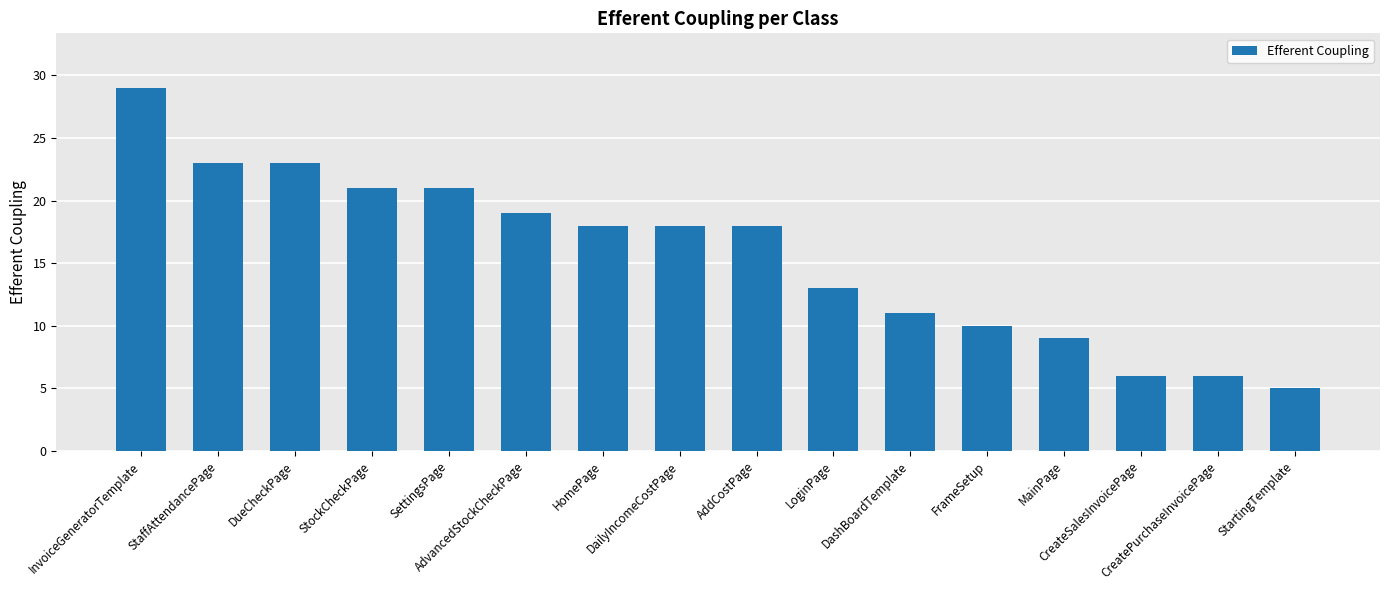

What is the label of the 12th bar from the left?

FrameSetup